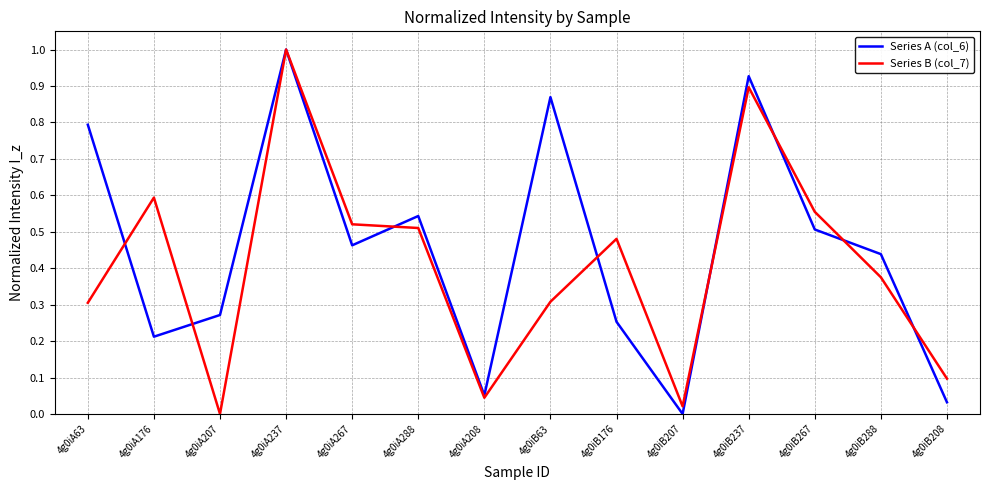

The value of Series B (col_7) at 4g0iA207 is -0.4. True or false?

False